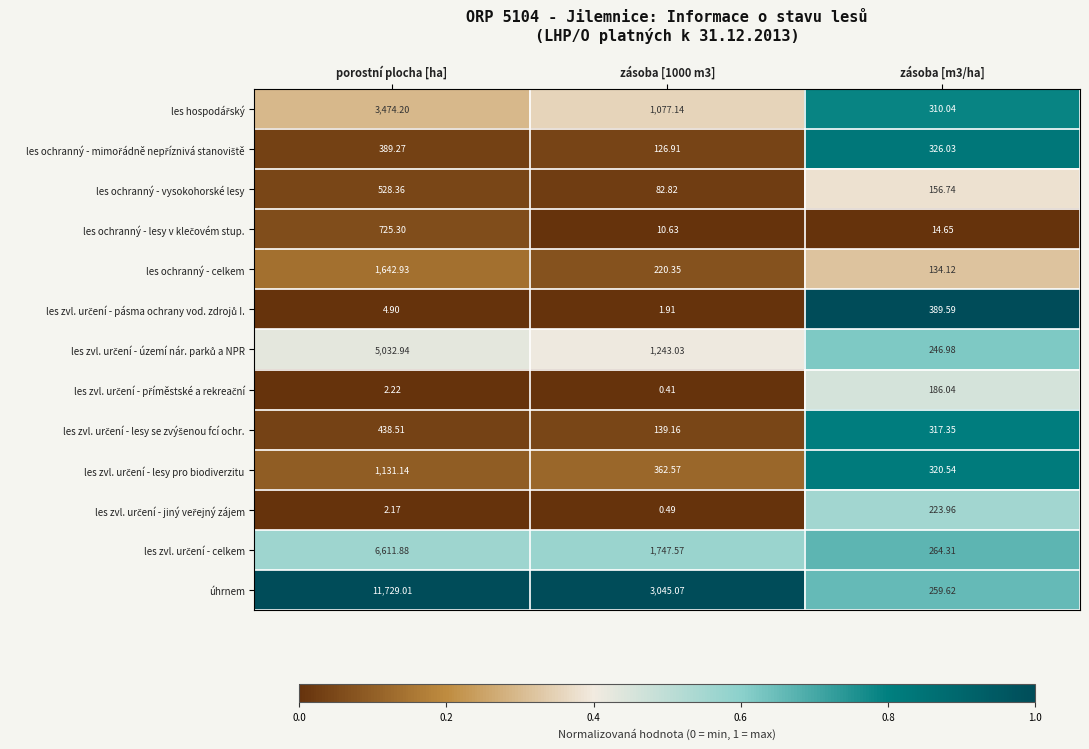

At how many categories does at least one series exceed 0?

3